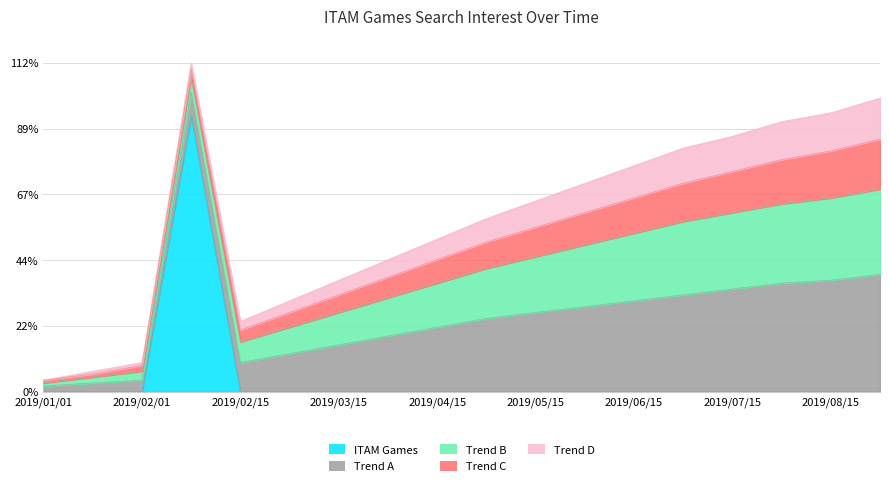

What is the value of the Trend B point at the 10th from the left?

17